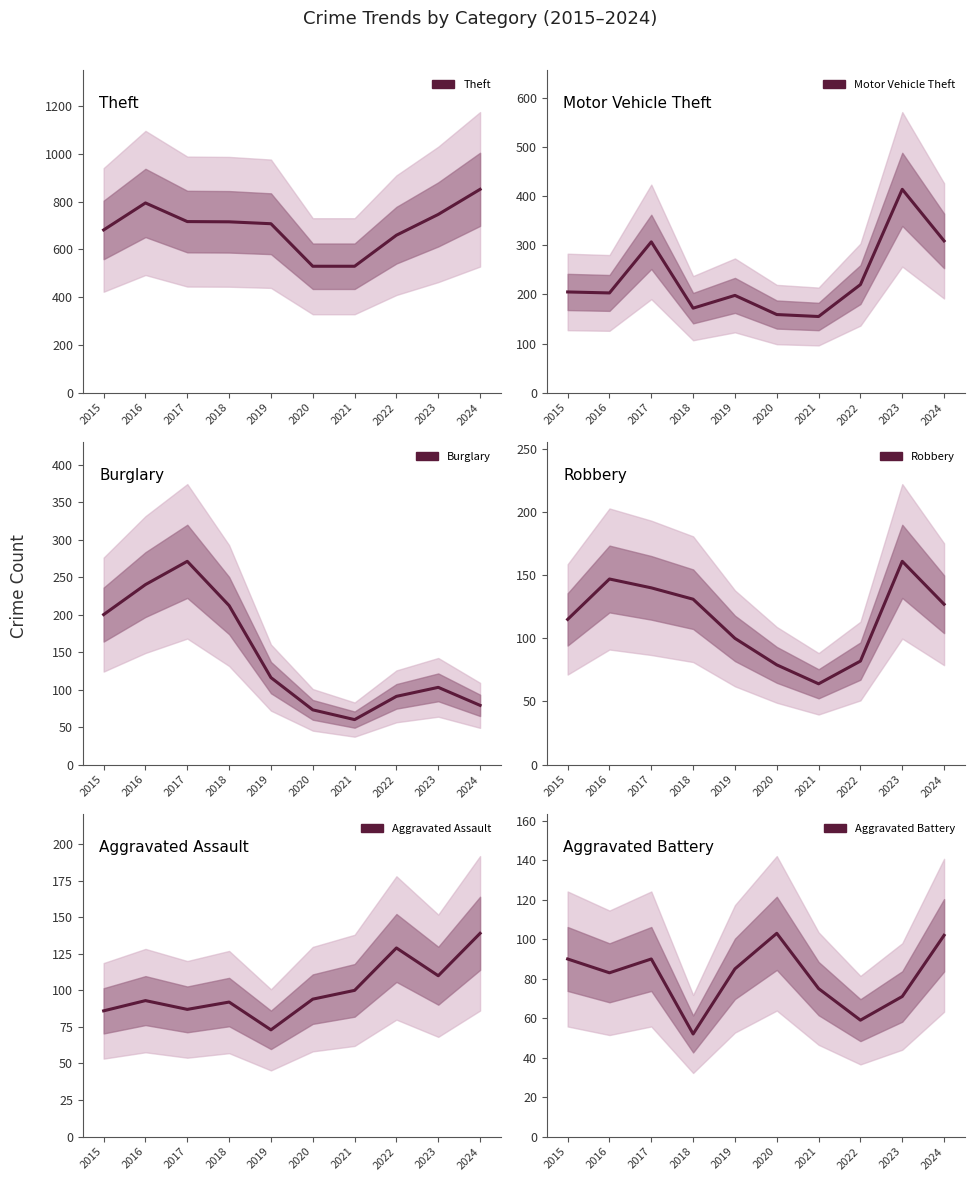

Between 2021 and 2023, which series saw the biggest shift?

Motor Vehicle Theft